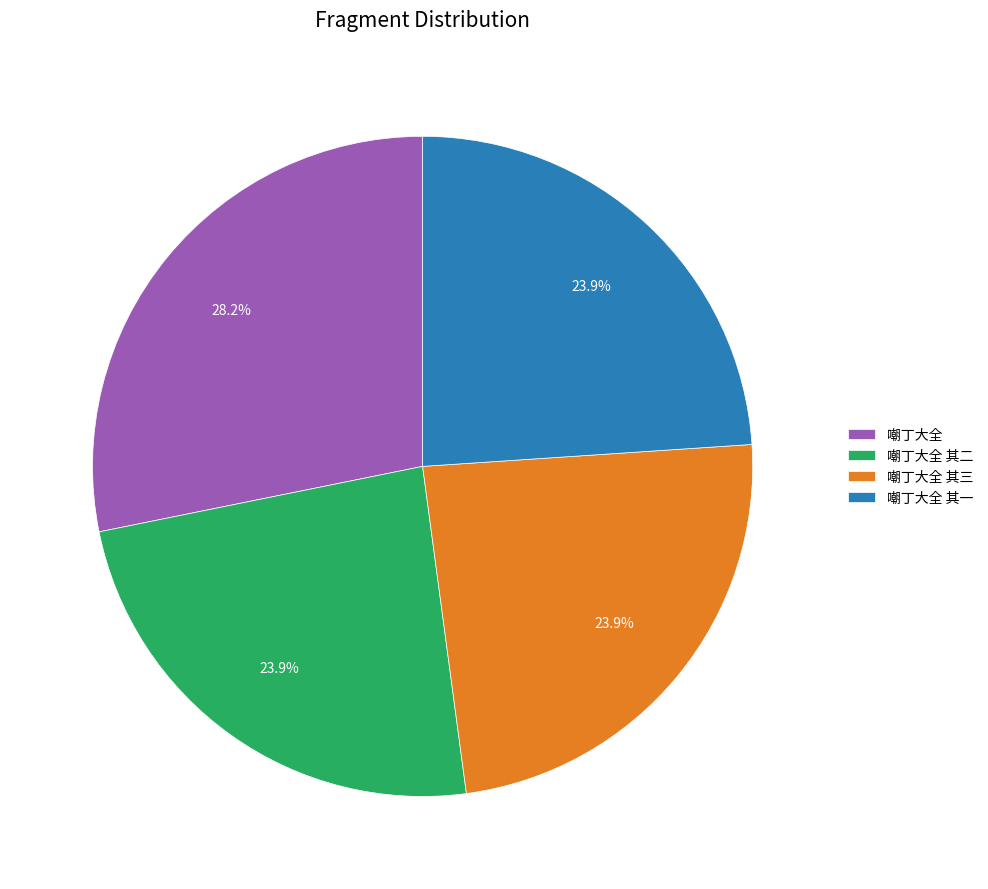

True or false: 嘲丁大全 其三 accounts for 19% of the total.

False